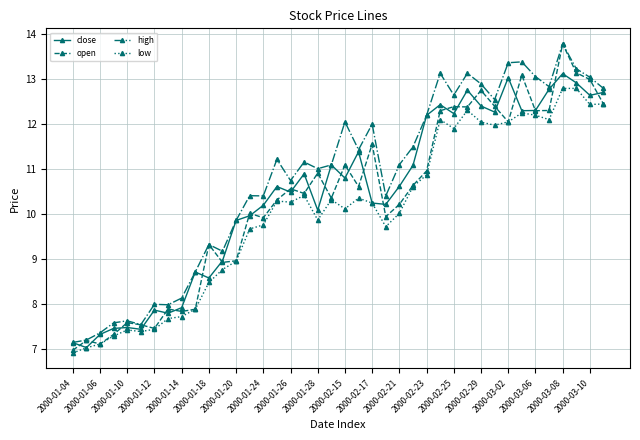

How many data points in close are above 10?

26